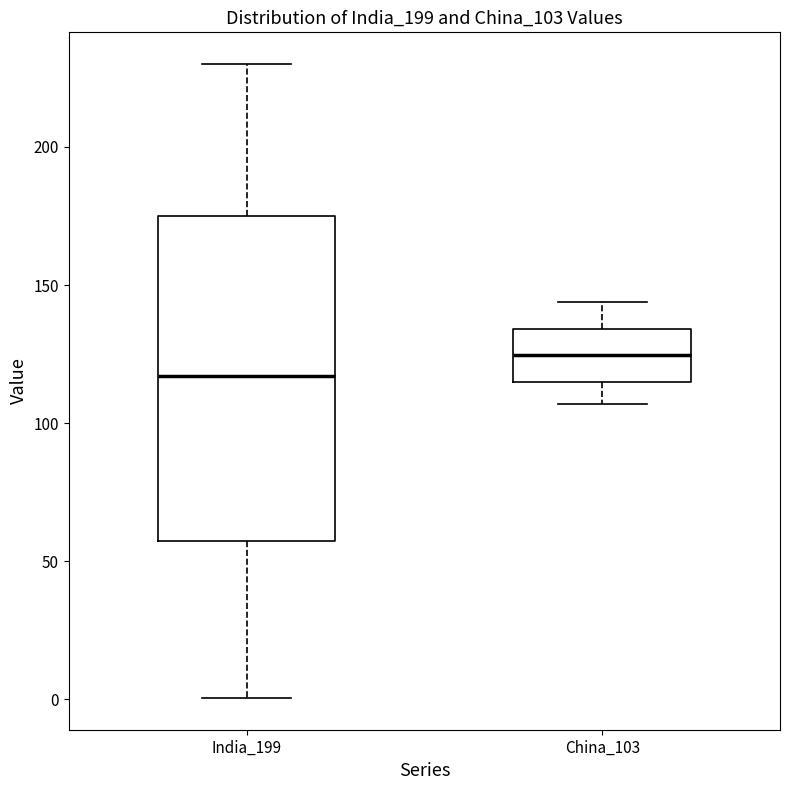

Reading left to right, transcribe this box plot: for each box, give where its median line is, the range the box spans, and where its two whiskers end, as read against the y-axis. The values are not printed on the chart, so give them approximately, as read against the axis.

India_199: median 115, box 60 to 175, whiskers 0 to 230
China_103: median 125, box 115 to 135, whiskers 105 to 145